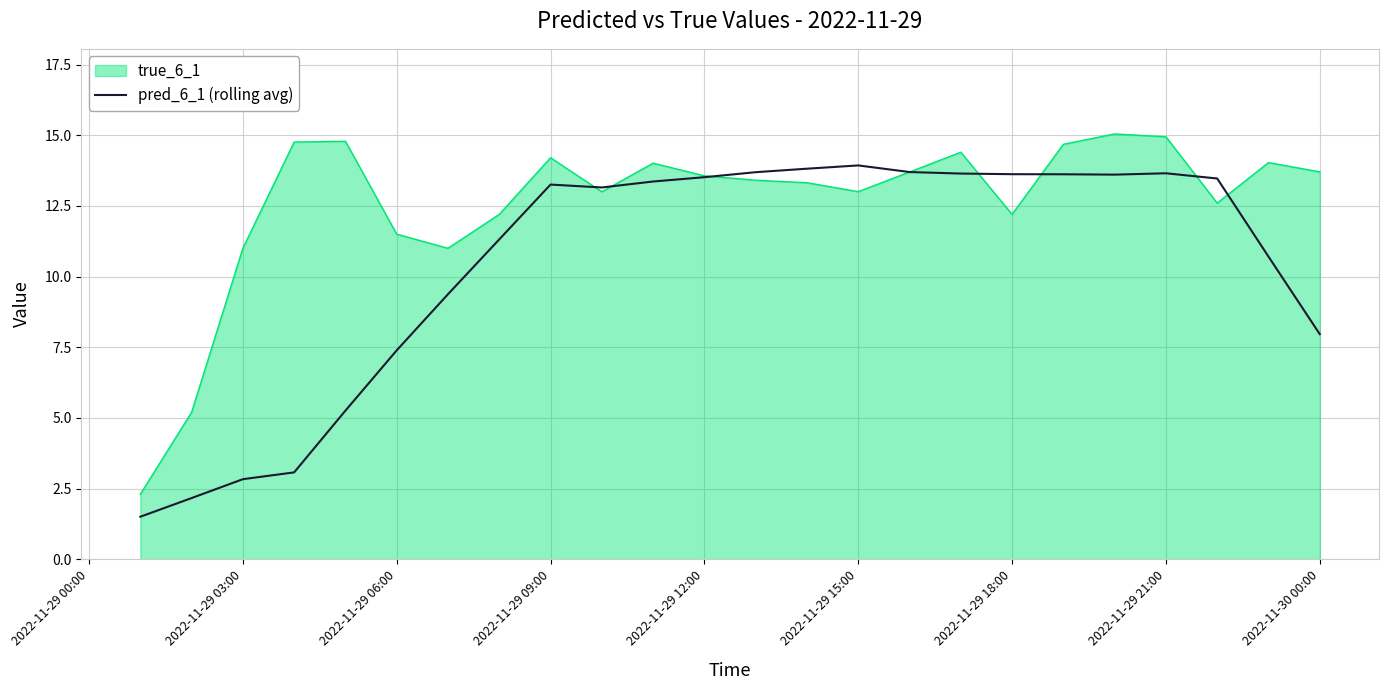

Rank the series by their average value, from highest to lowest.

true_6_1, pred_6_1 (rolling avg)